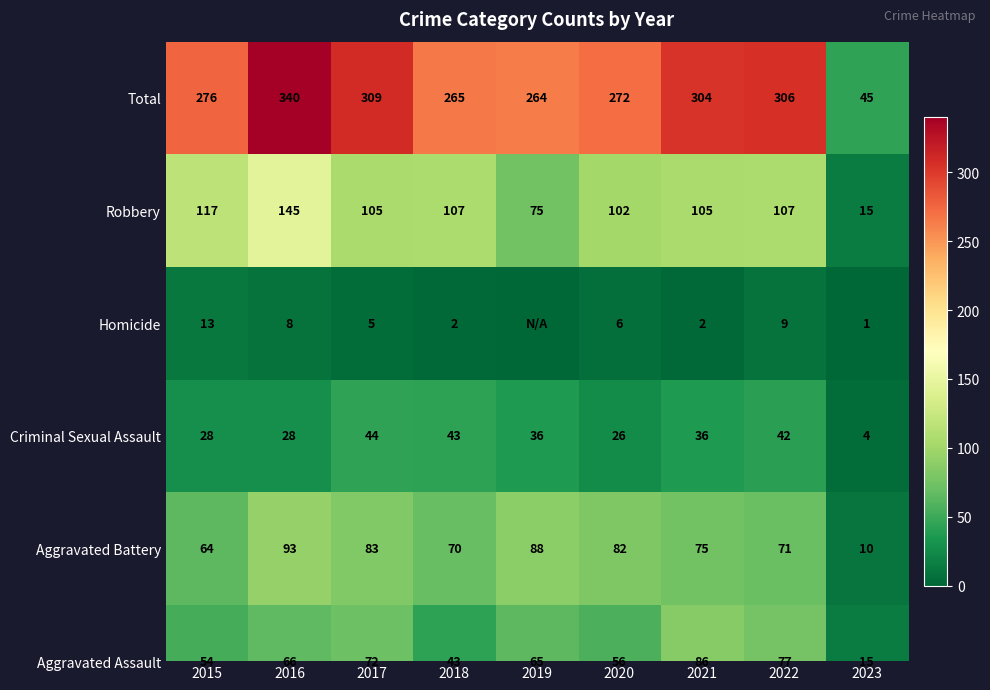

At which label does the data first exceed 276?

2016